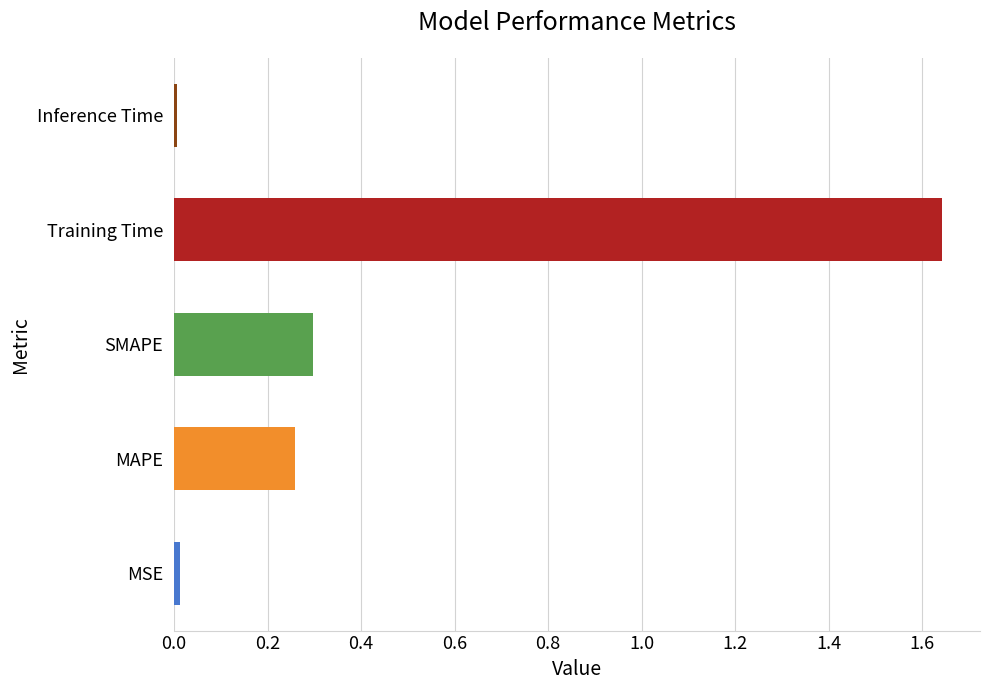

Which has a higher value, MAPE or MSE?

MAPE